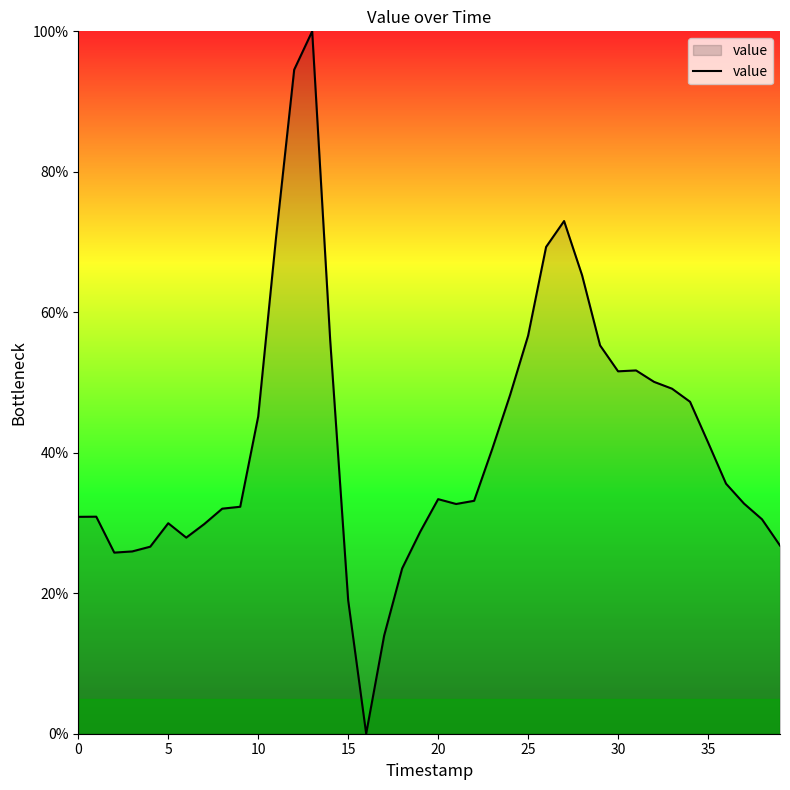

What is the difference between the second highest and minimum values?

94.5